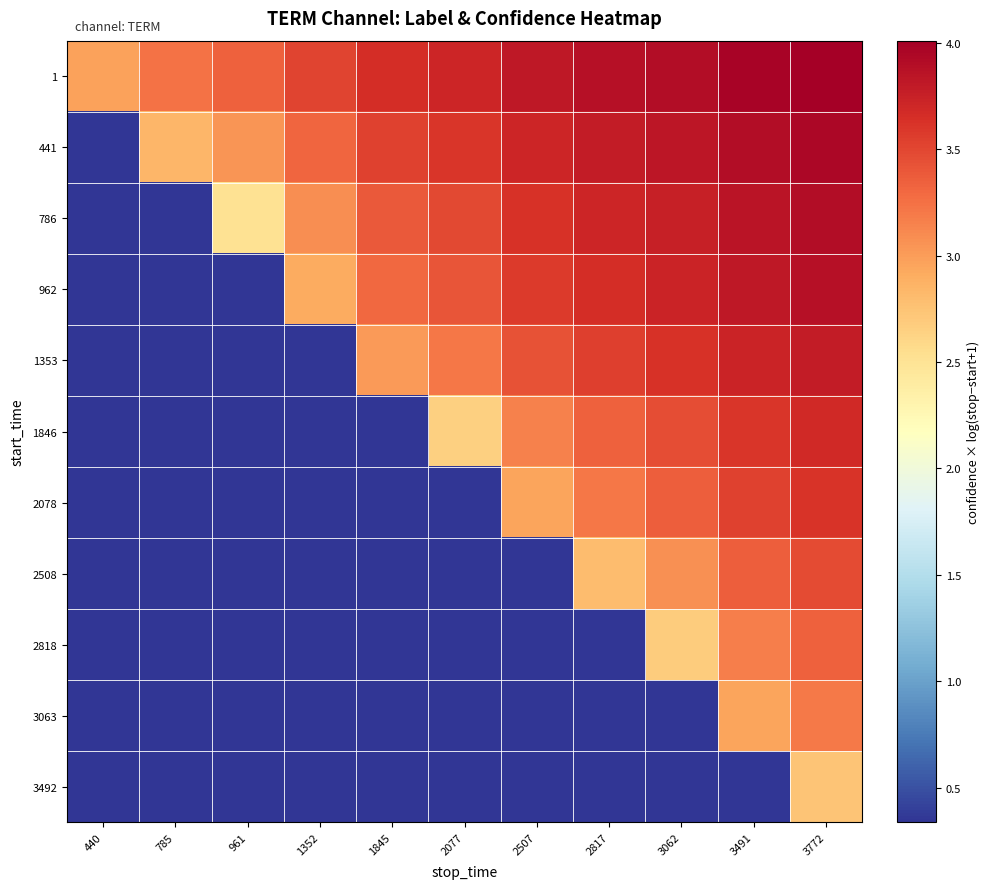

Reading left to right, list all the values displayed in this chart.

1: 440=3.0	785=3.2	961=3.3	1352=3.5	1845=3.7	2077=3.7	2507=3.8	2817=3.9	3062=3.9	3491=4.0	3772=4.0
441: 440=0.3	785=2.8	961=3.0	1352=3.3	1845=3.5	2077=3.6	2507=3.7	2817=3.8	3062=3.8	3491=3.9	3772=3.9
786: 440=0.3	785=0.3	961=2.5	1352=3.1	1845=3.4	2077=3.5	2507=3.6	2817=3.7	3062=3.8	3491=3.8	3772=3.9
962: 440=0.3	785=0.3	961=0.3	1352=2.9	1845=3.3	2077=3.4	2507=3.6	2817=3.7	3062=3.7	3491=3.8	3772=3.9
1353: 440=0.3	785=0.3	961=0.3	1352=0.3	1845=3.0	2077=3.2	2507=3.4	2817=3.5	3062=3.6	3491=3.7	3772=3.8
1846: 440=0.3	785=0.3	961=0.3	1352=0.3	1845=0.3	2077=2.7	2507=3.2	2817=3.3	3062=3.5	3491=3.6	3772=3.7
2078: 440=0.3	785=0.3	961=0.3	1352=0.3	1845=0.3	2077=0.3	2507=3.0	2817=3.2	3062=3.4	3491=3.5	3772=3.6
2508: 440=0.3	785=0.3	961=0.3	1352=0.3	1845=0.3	2077=0.3	2507=0.3	2817=2.8	3062=3.1	3491=3.4	3772=3.5
2818: 440=0.3	785=0.3	961=0.3	1352=0.3	1845=0.3	2077=0.3	2507=0.3	2817=0.3	3062=2.7	3491=3.2	3772=3.3
3063: 440=0.3	785=0.3	961=0.3	1352=0.3	1845=0.3	2077=0.3	2507=0.3	2817=0.3	3062=0.3	3491=3.0	3772=3.2
3492: 440=0.3	785=0.3	961=0.3	1352=0.3	1845=0.3	2077=0.3	2507=0.3	2817=0.3	3062=0.3	3491=0.3	3772=2.7